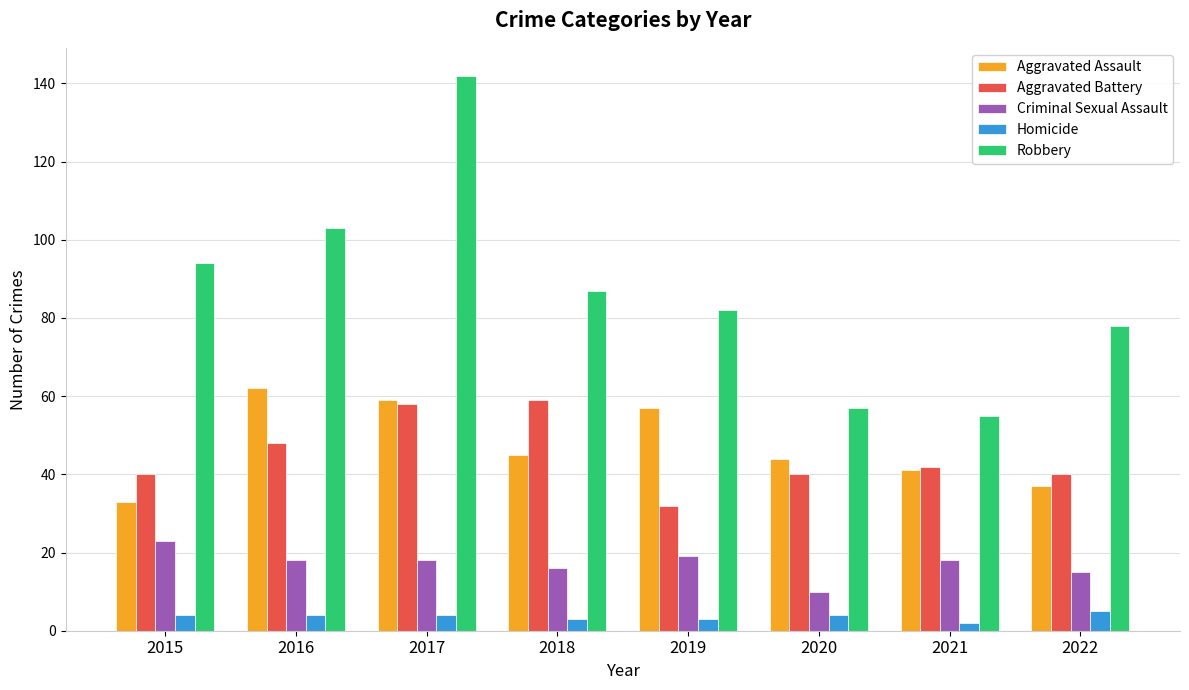

What are all the series names shown in the legend?

Aggravated Assault, Aggravated Battery, Criminal Sexual Assault, Homicide, Robbery